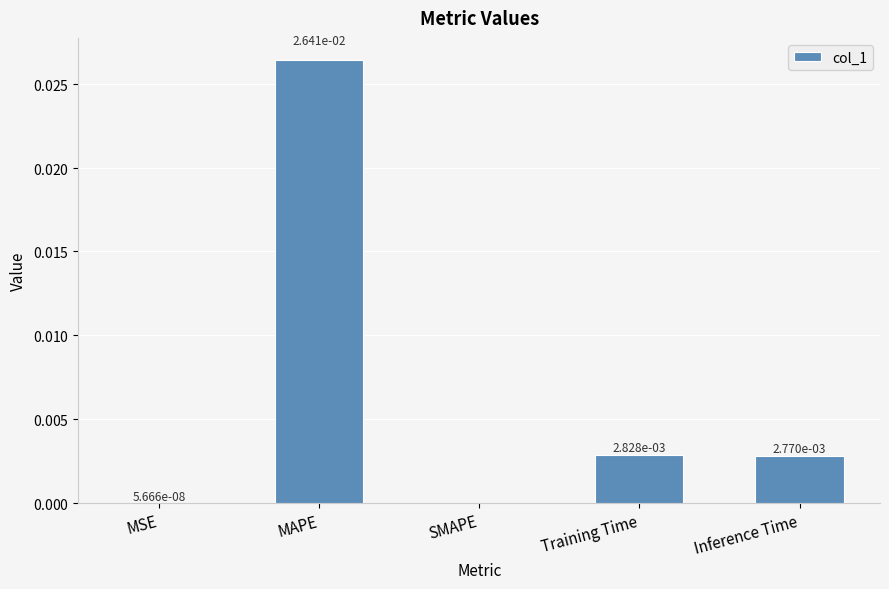

Which has a higher value, MAPE or Training Time?

MAPE